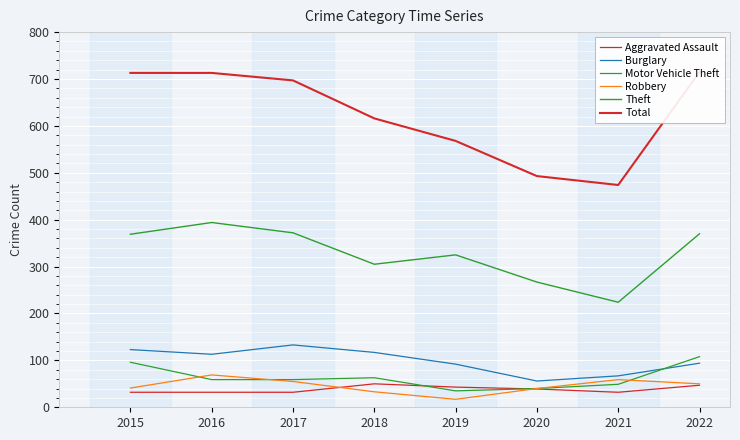

True or false: Robbery and Burglary intersect in this chart.

False